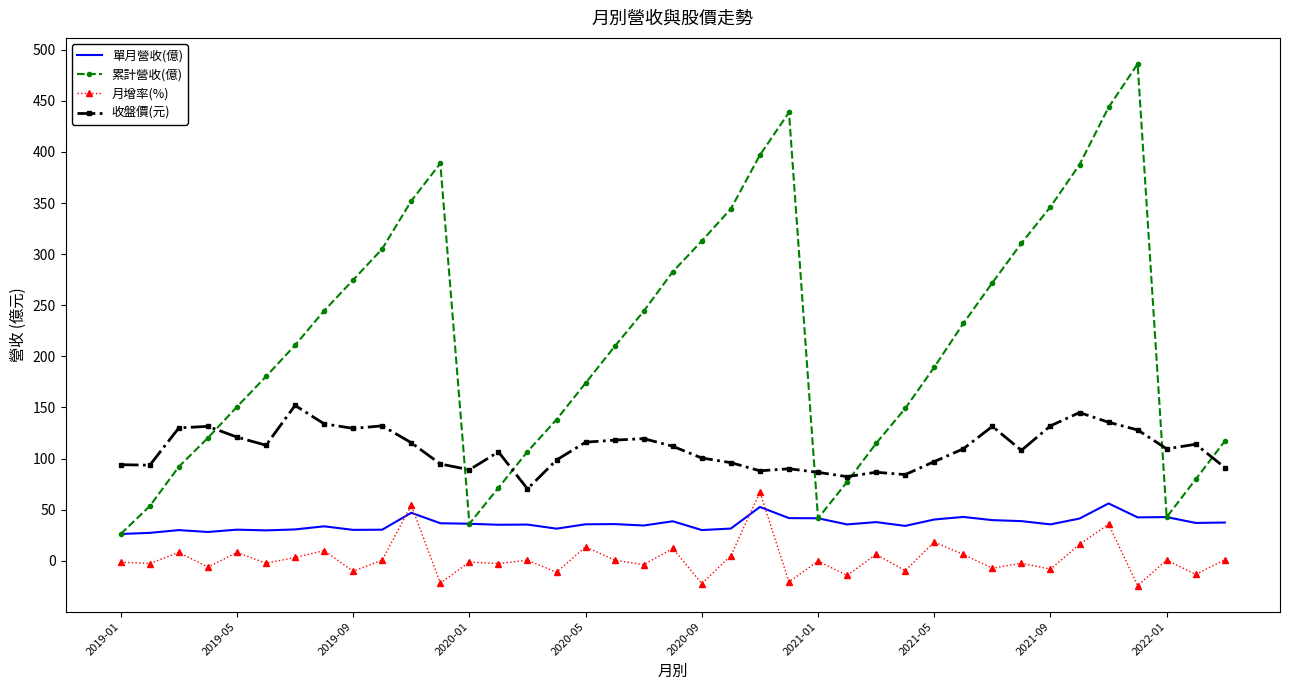

What is the greatest value displayed?

486.1